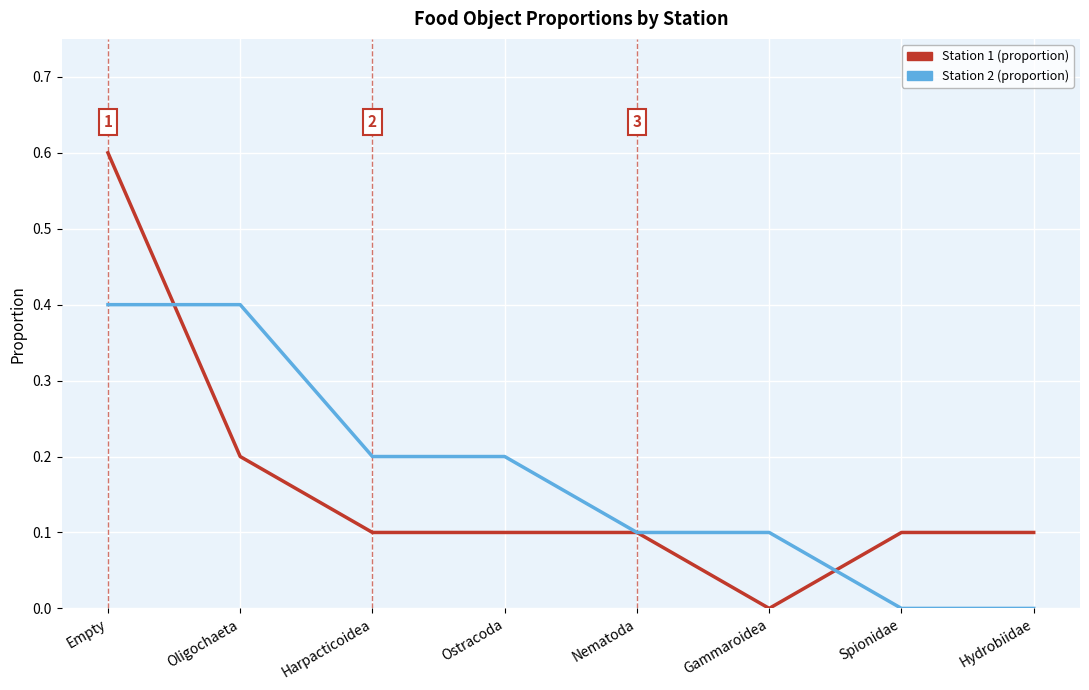

Reading left to right, transcribe all the data shown in this chart.

Station 1: 0.6	0.2	0.1	0.1	0.1	0.0	0.1	0.1
Station 2: 0.4	0.4	0.2	0.2	0.1	0.1	0.0	0.0